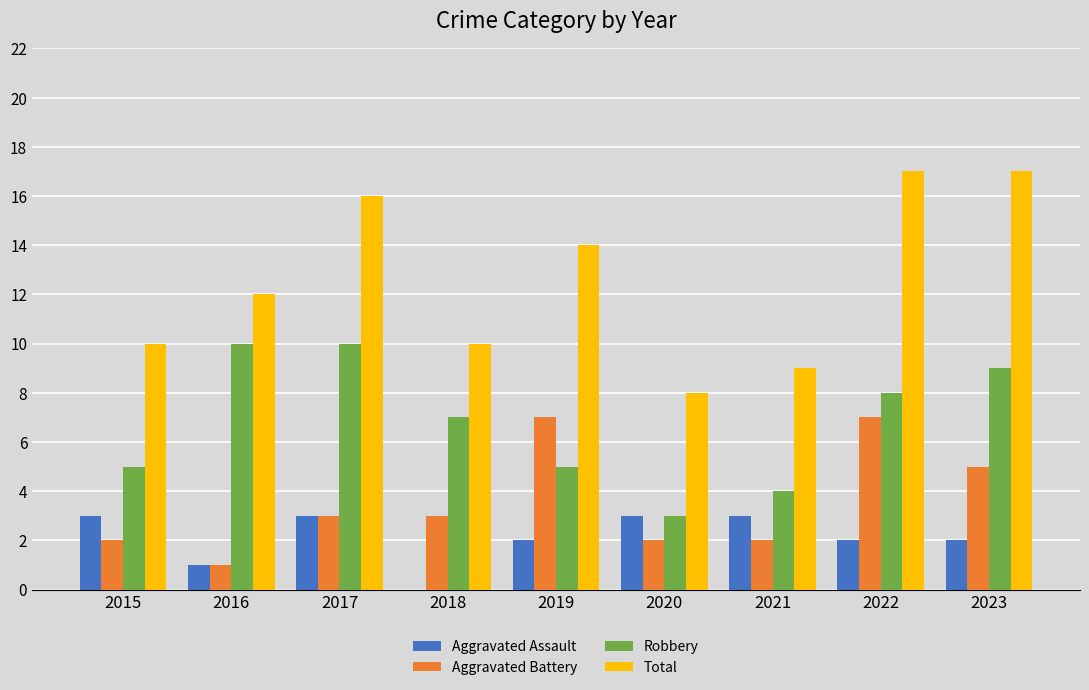

What is the spread (max minus min) of values at 2017?

13